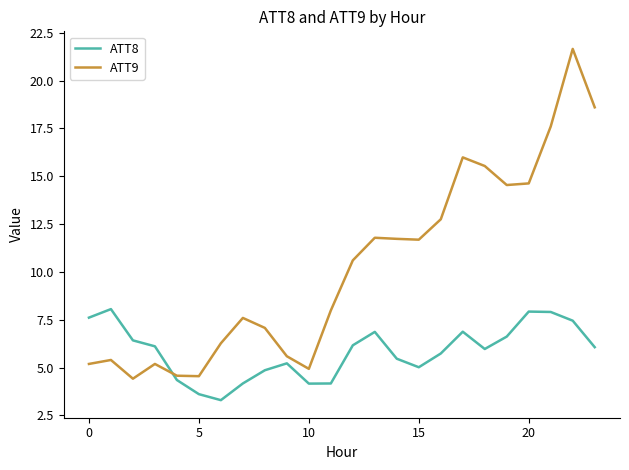

What is the difference between the maximum and minimum values in the ATT9 series?

17.2